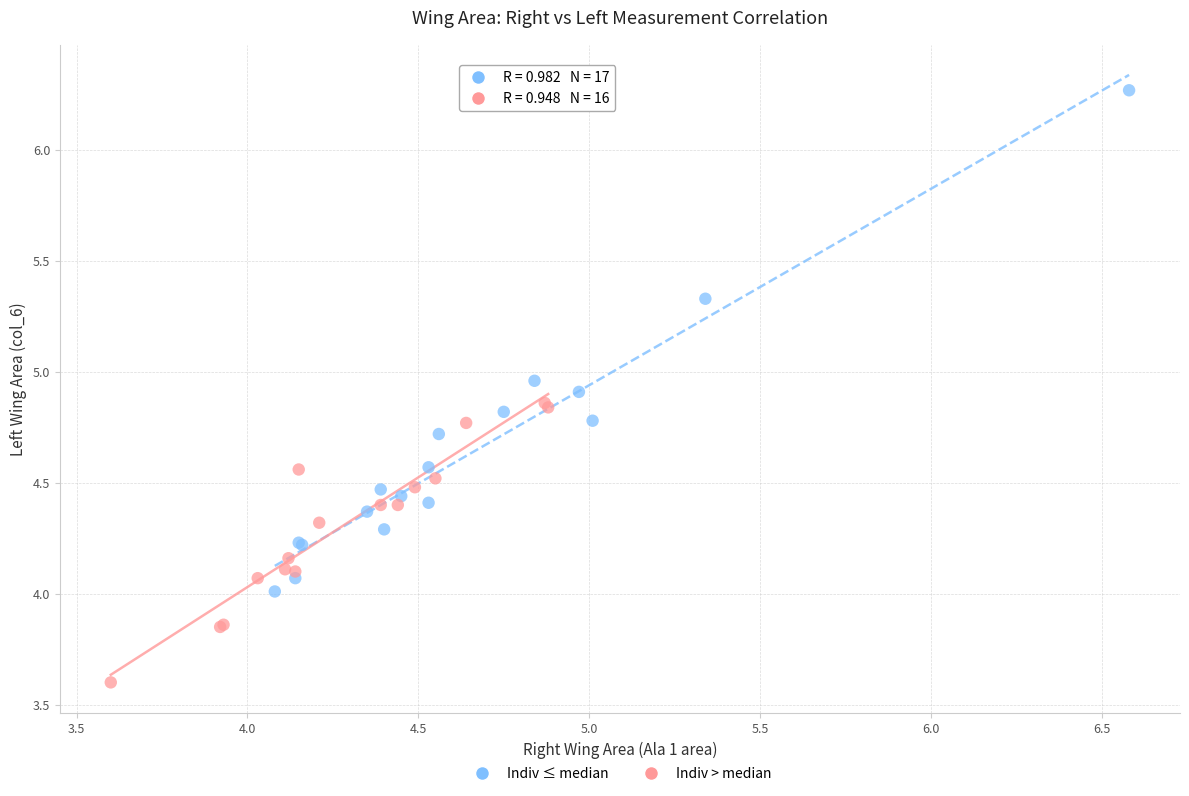

Which series contains the highest Y value?

Indiv ≤ median